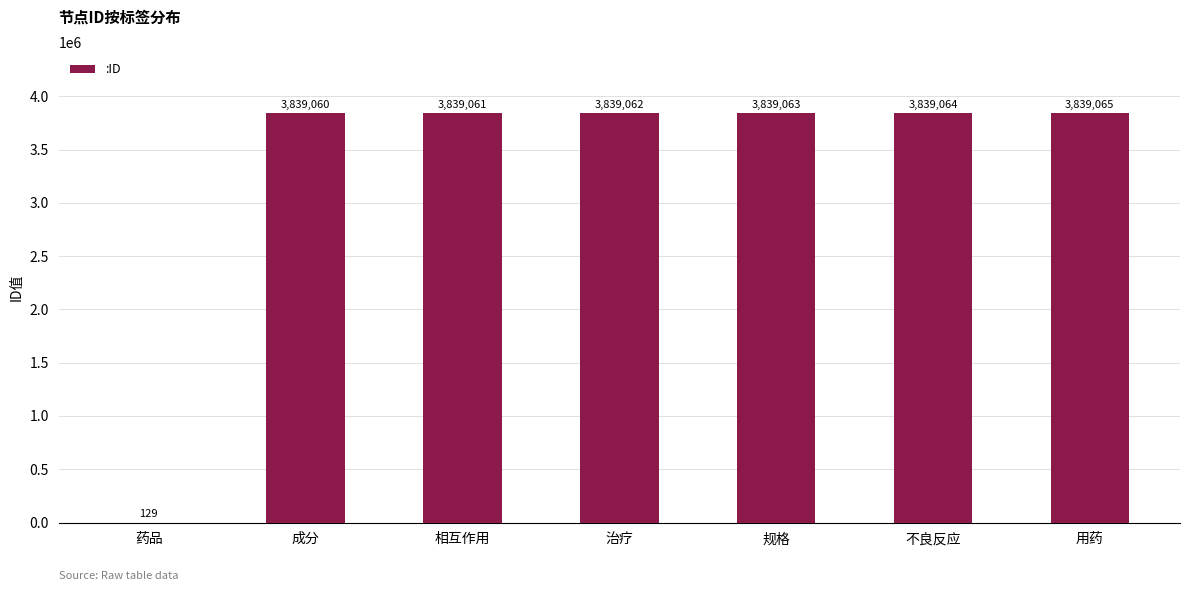

What value does the data have at 药品?

129